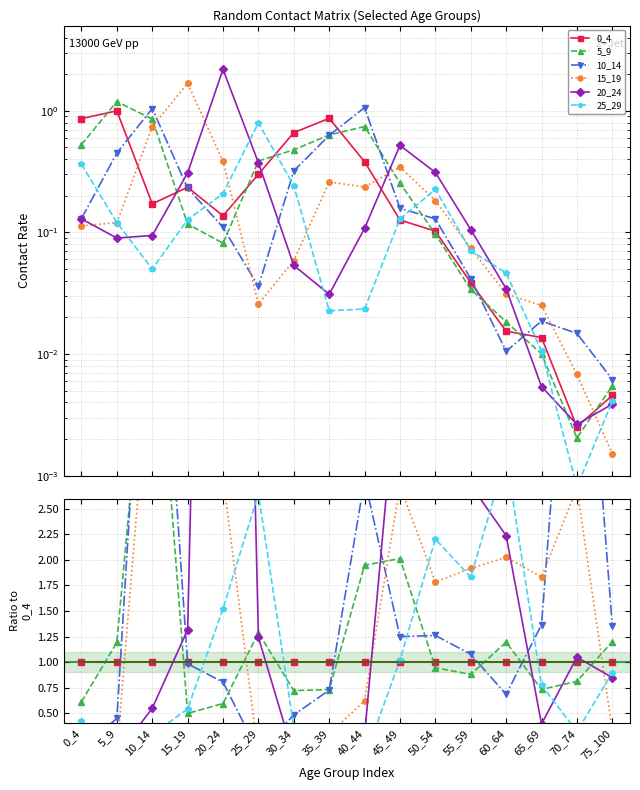

Reading right to left, extract all data points from this chart.

0_4: 75_100=1.0	70_74=1.0	65_69=1.0	60_64=1.0	55_59=1.0	50_54=1.0	45_49=1.0	40_44=1.0	35_39=1.0	30_34=1.0	25_29=1.0	20_24=1.0	15_19=1.0	10_14=1.0	5_9=1.0	0_4=1.0
5_9: 75_100=1.2	70_74=0.8	65_69=0.7	60_64=1.2	55_59=0.9	50_54=0.9	45_49=2.0	40_44=1.9	35_39=0.7	30_34=0.7	25_29=1.3	20_24=0.6	15_19=0.5	10_14=5.0	5_9=1.2	0_4=0.6
10_14: 75_100=1.4	70_74=5.9	65_69=1.4	60_64=0.7	55_59=1.1	50_54=1.3	45_49=1.2	40_44=2.8	35_39=0.7	30_34=0.5	25_29=0.1	20_24=0.8	15_19=1.0	10_14=6.1	5_9=0.4	0_4=0.2
15_19: 75_100=0.3	70_74=2.7	65_69=1.8	60_64=2.0	55_59=1.9	50_54=1.8	45_49=2.7	40_44=0.6	35_39=0.3	30_34=0.1	25_29=0.1	20_24=2.8	15_19=7.2	10_14=4.3	5_9=0.1	0_4=0.1
20_24: 75_100=0.8	70_74=1.0	65_69=0.4	60_64=2.2	55_59=2.7	50_54=3.0	45_49=4.1	40_44=0.3	35_39=0.0	30_34=0.1	25_29=1.2	20_24=16.0	15_19=1.3	10_14=0.5	5_9=0.1	0_4=0.1
25_29: 75_100=0.9	70_74=0.3	65_69=0.8	60_64=3.0	55_59=1.8	50_54=2.2	45_49=1.0	40_44=0.1	35_39=0.0	30_34=0.4	25_29=2.6	20_24=1.5	15_19=0.5	10_14=0.3	5_9=0.1	0_4=0.4